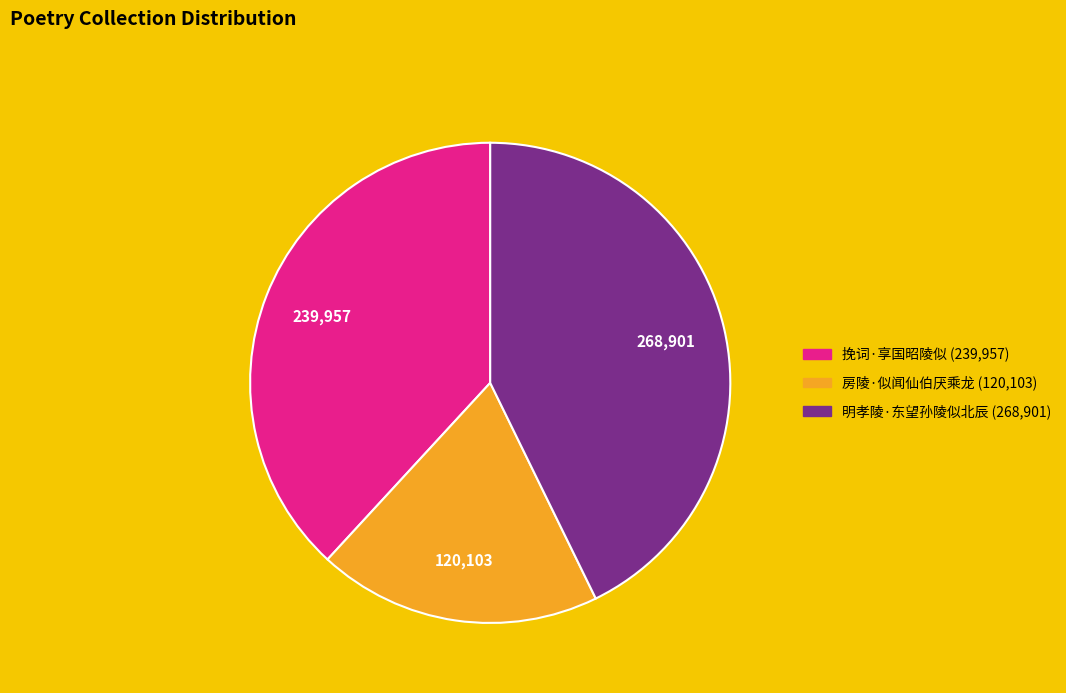

The 房陵·似闻仙伯厌乘龙 slice represents 19% of the pie. True or false?

True